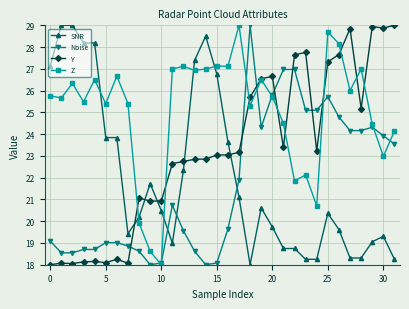

What is the minimum value for Y?

18.0